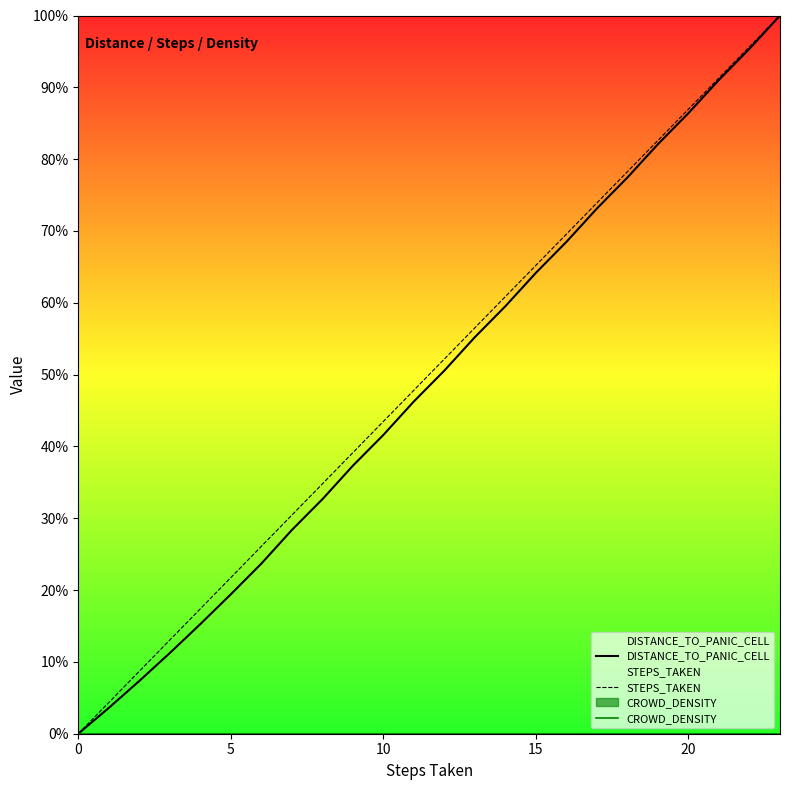

True or false: CROWD_DENSITY has more than 0 points higher than both neighbors.

False